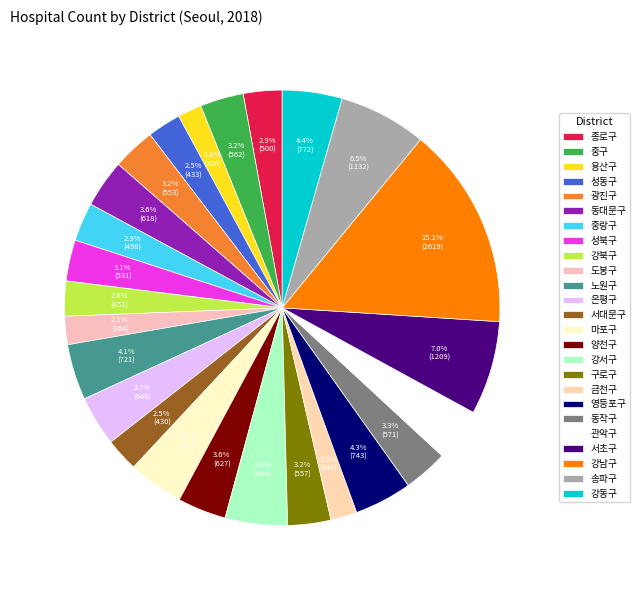

True or false: 은평구 accounts for 1% of the total.

False